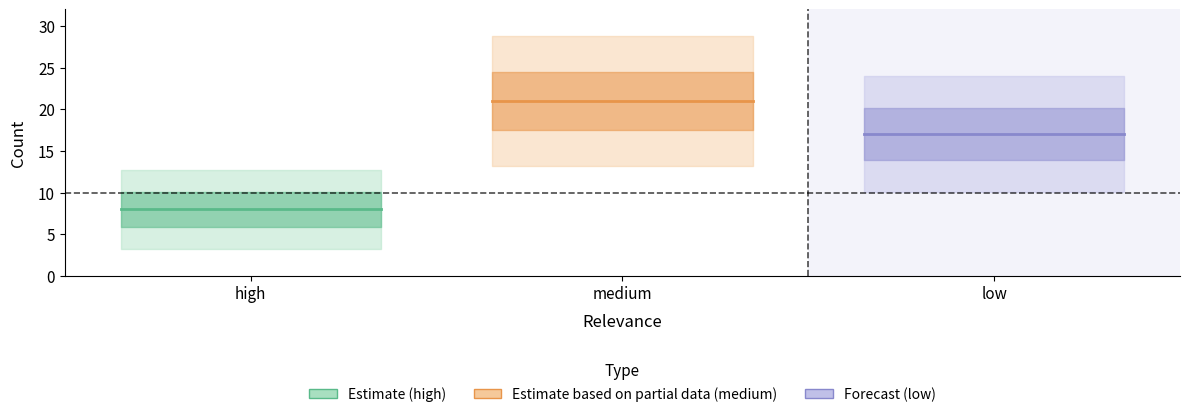

Which series changed the most between high and medium?

high (center)